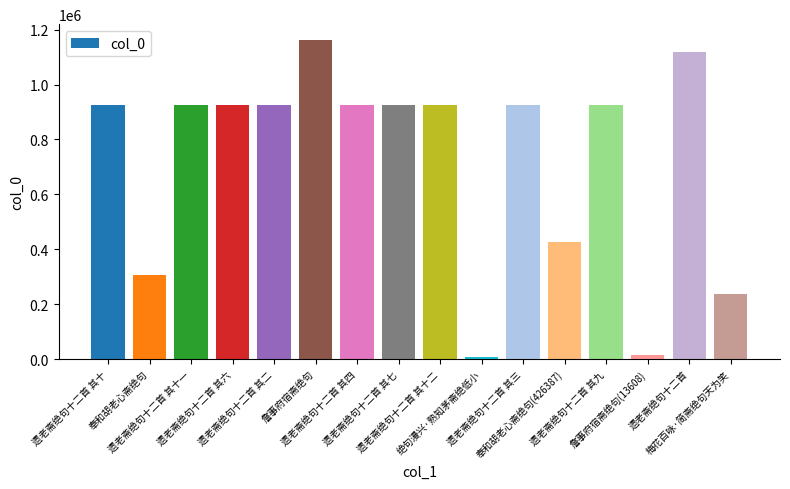

Approximately how many times larger is the value at 奉和胡老心斋绝句(426387) compared to 遗老斋绝句十二首 其二?

0.5